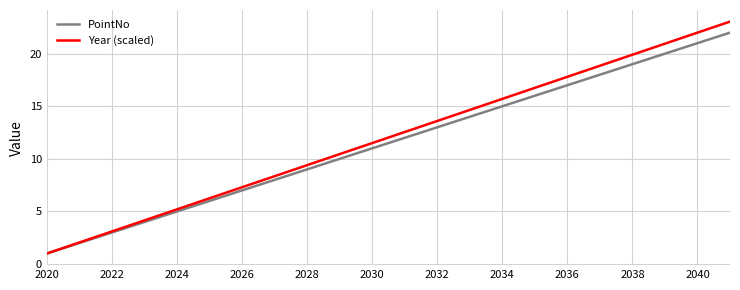

What is the smallest value displayed?

1.0